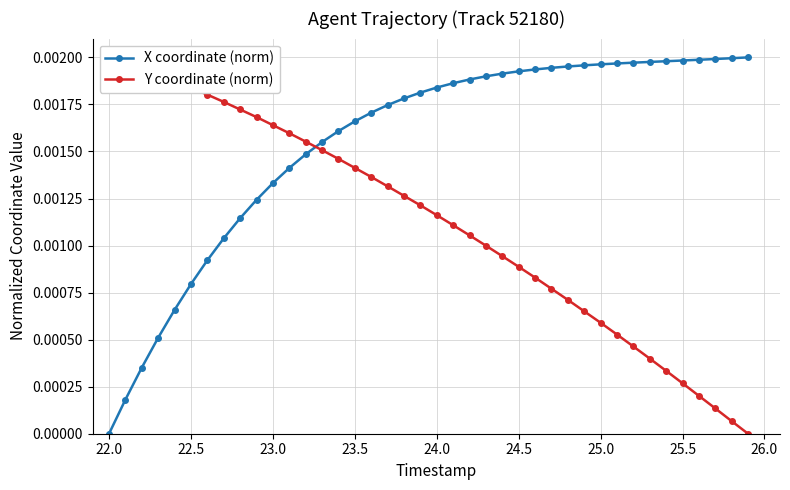

What is the sum of all X coordinate (norm) values?

0.1